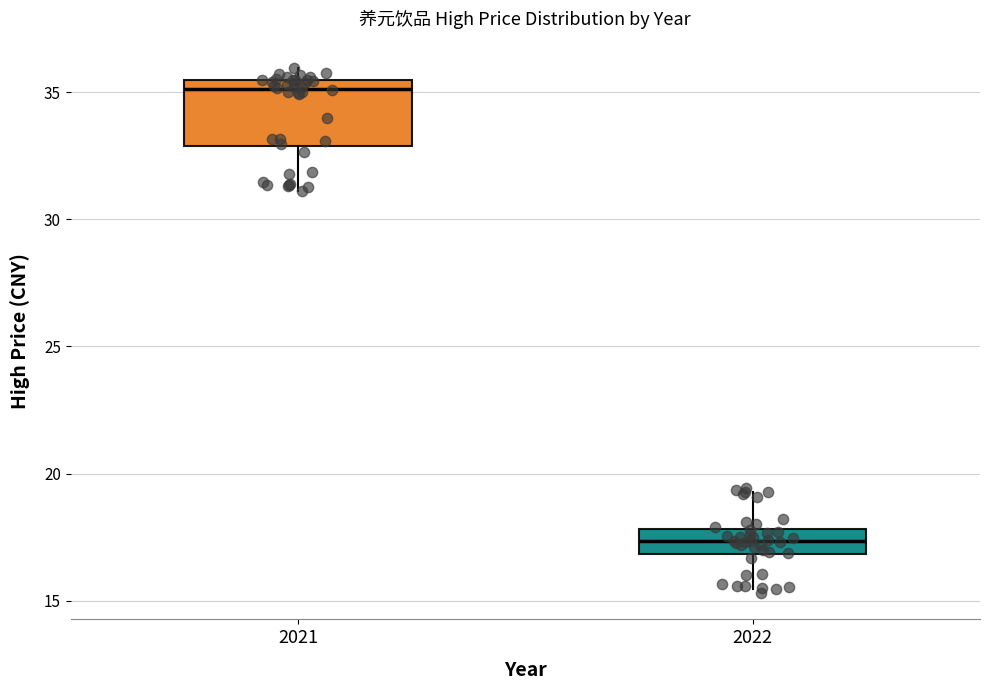

Which box is the tallest, from its lower edge to its upper edge?

2021